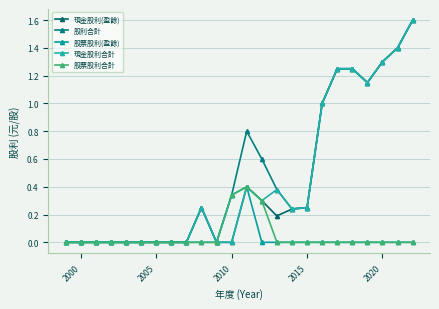

In 股利合計, how many points are higher than both neighbors (excluding endpoints)?

2